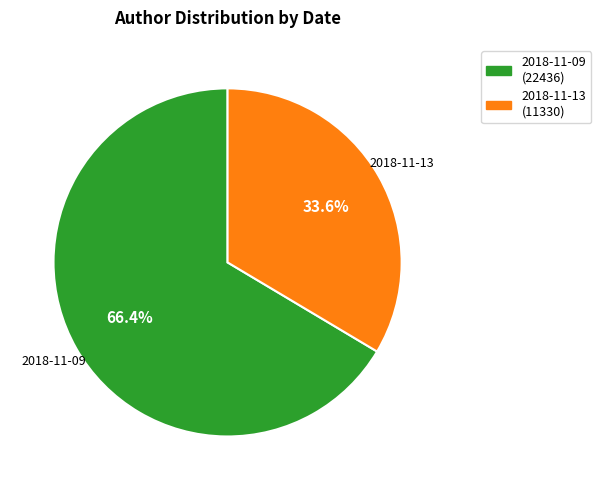

How many segments does this pie chart have?

2